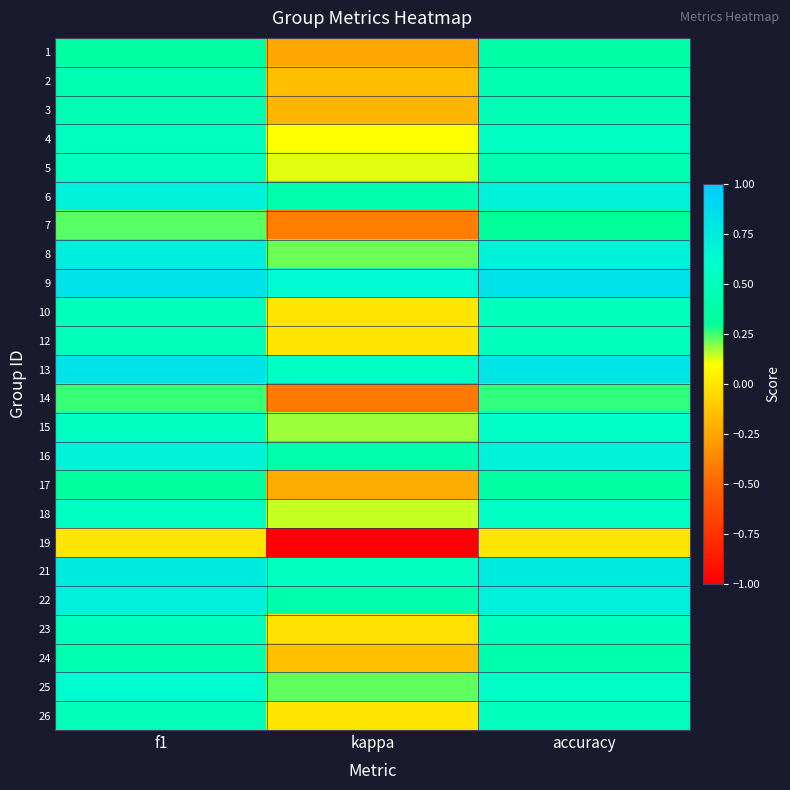

Rank the series by their maximum value, from lowest to highest.

19, 14, 7, 17, 1, 24, 2, 3, 10, 12, 23, 26, 5, 4, 18, 15, 25, 16, 6, 22, 8, 21, 9, 13